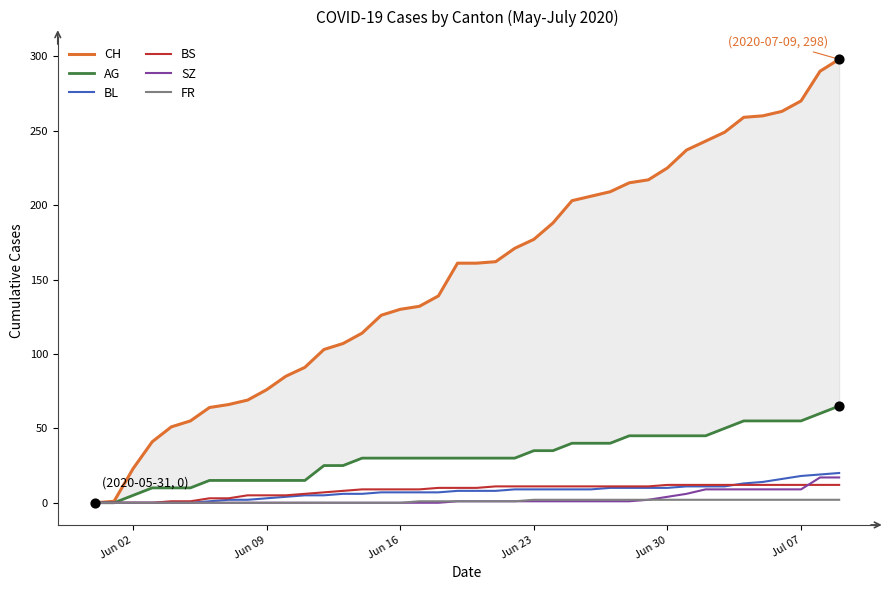

What are all the series names shown in the legend?

CH, AG, BL, BS, SZ, FR